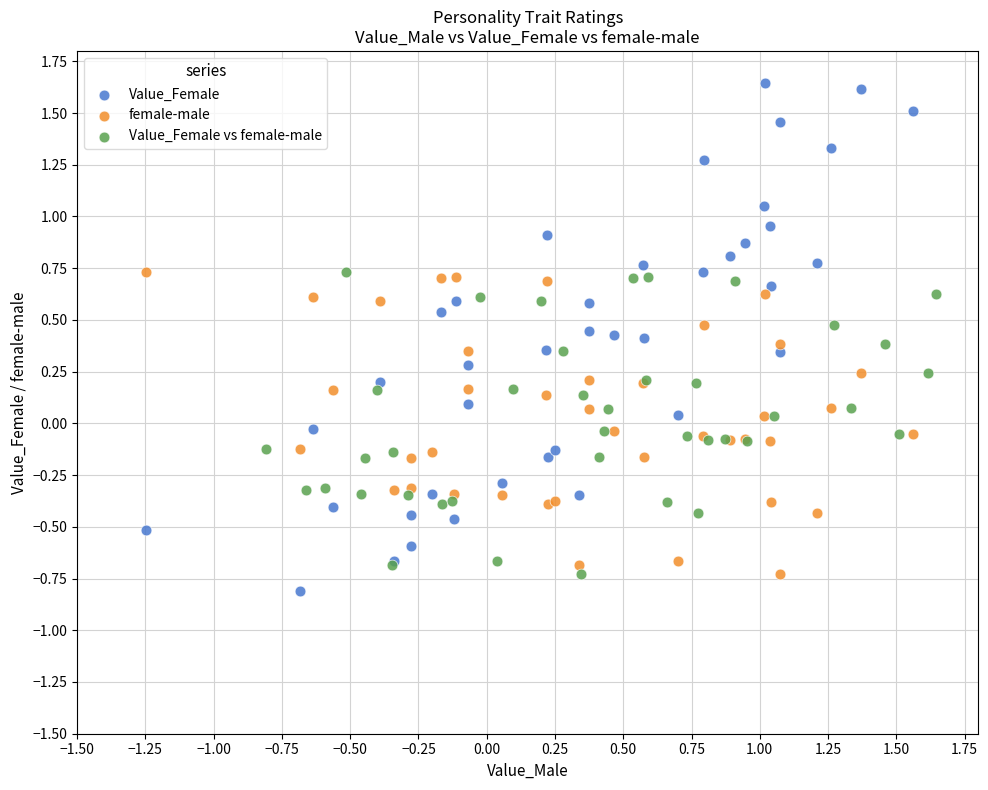

Which series has the widest spread of Y values?

Value_Female